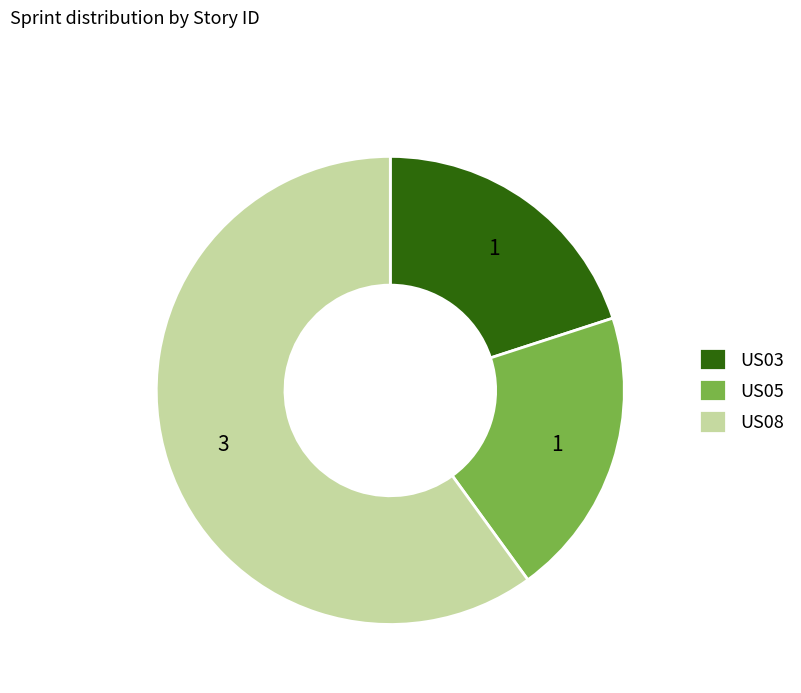

Does US08 represent more than half of the total?

Yes